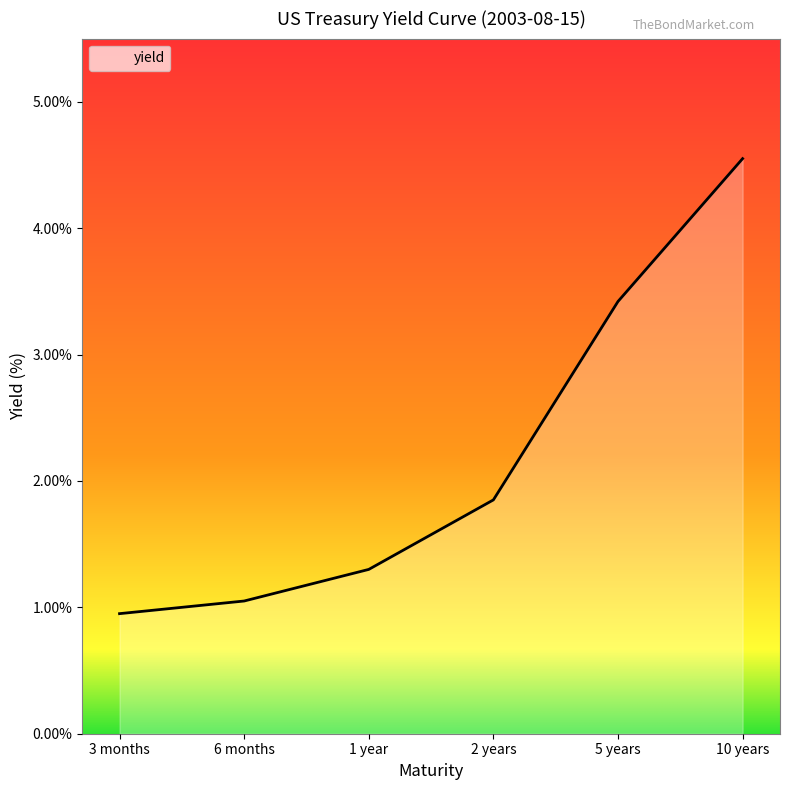

Which label corresponds to the largest value in the chart?

10 years